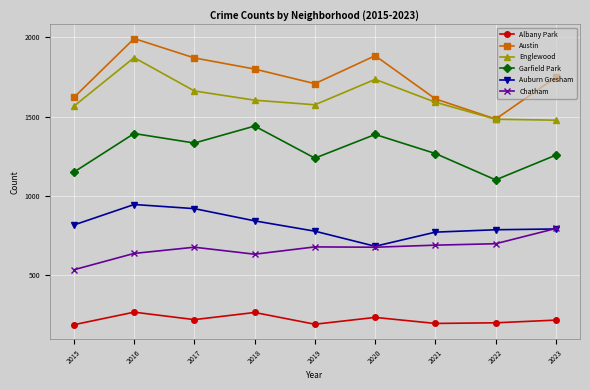

In Englewood, how many points are lower than both neighbors (excluding endpoints)?

1